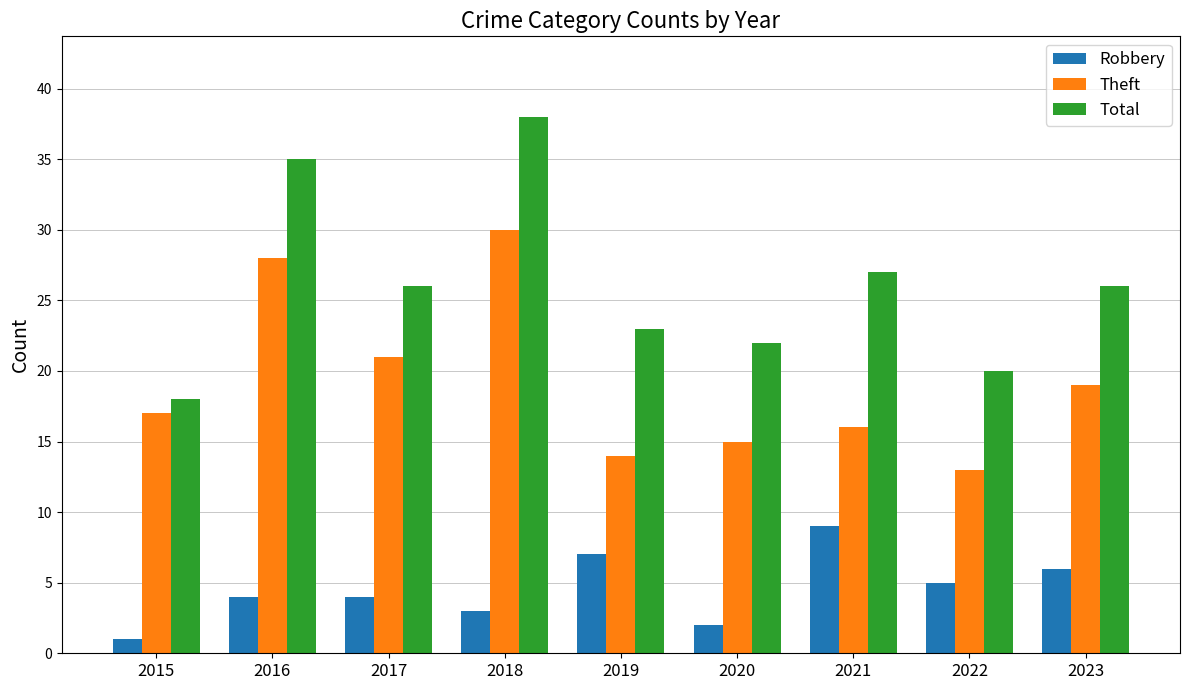

What are all the series names shown in the legend?

Robbery, Theft, Total